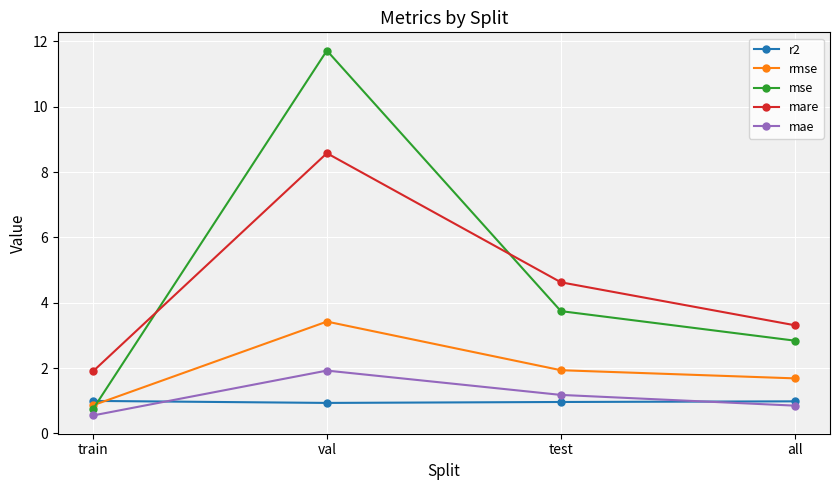

What is the difference between the highest and lowest values at test?

3.7